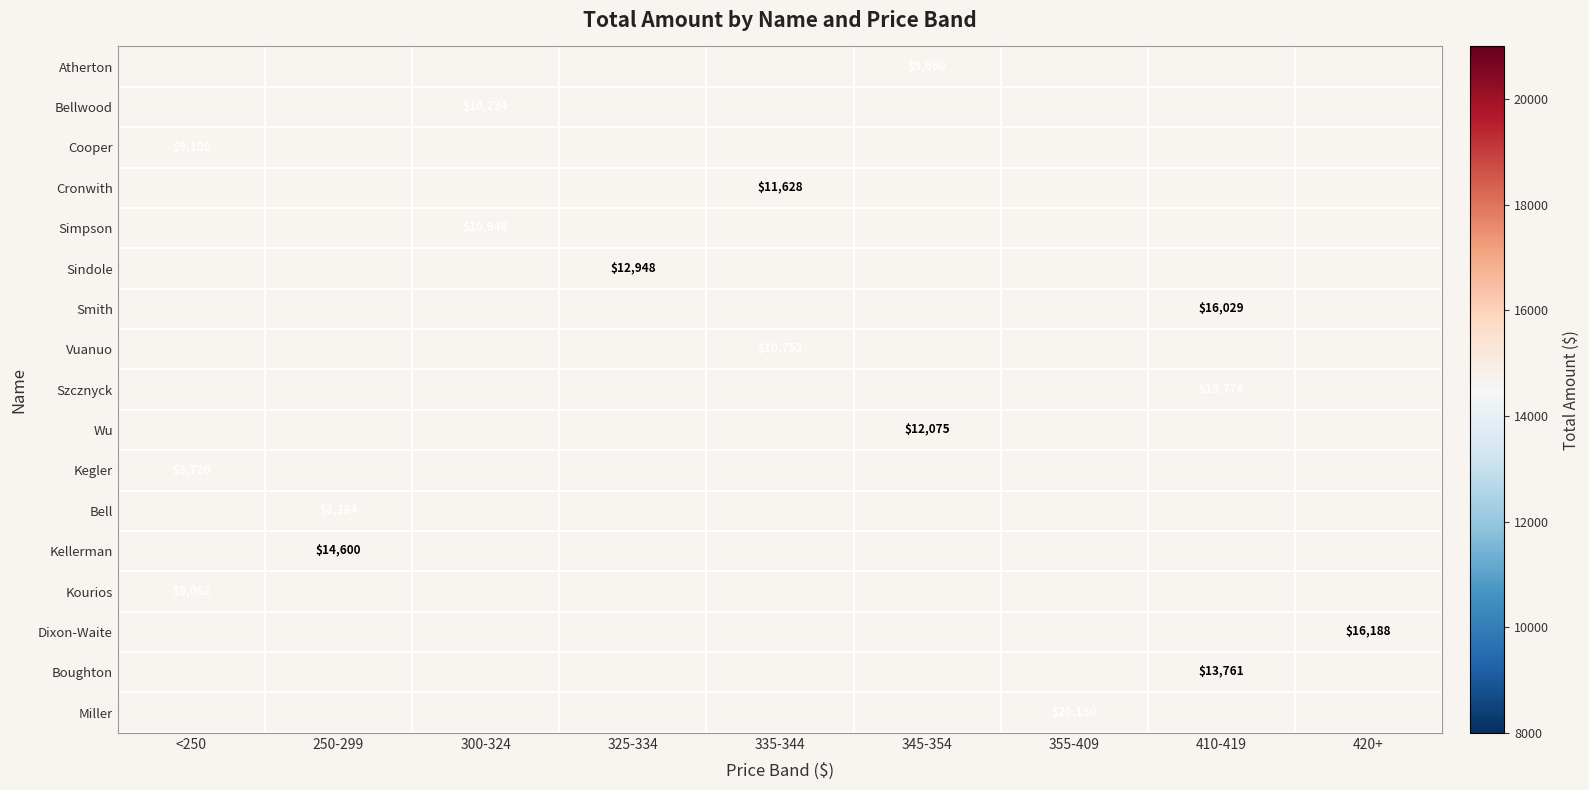

What value does the Cronwith series have at 335-344?

11628.0